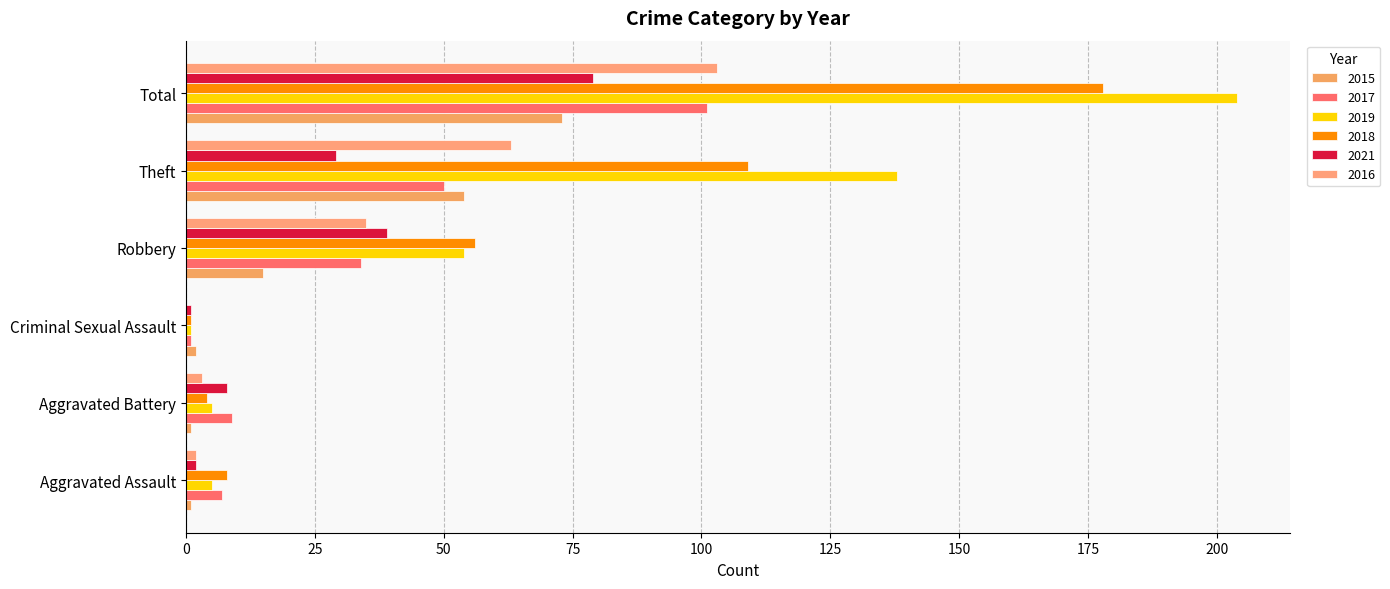

What is the difference between the maximum and minimum values in the 2015 series?

72